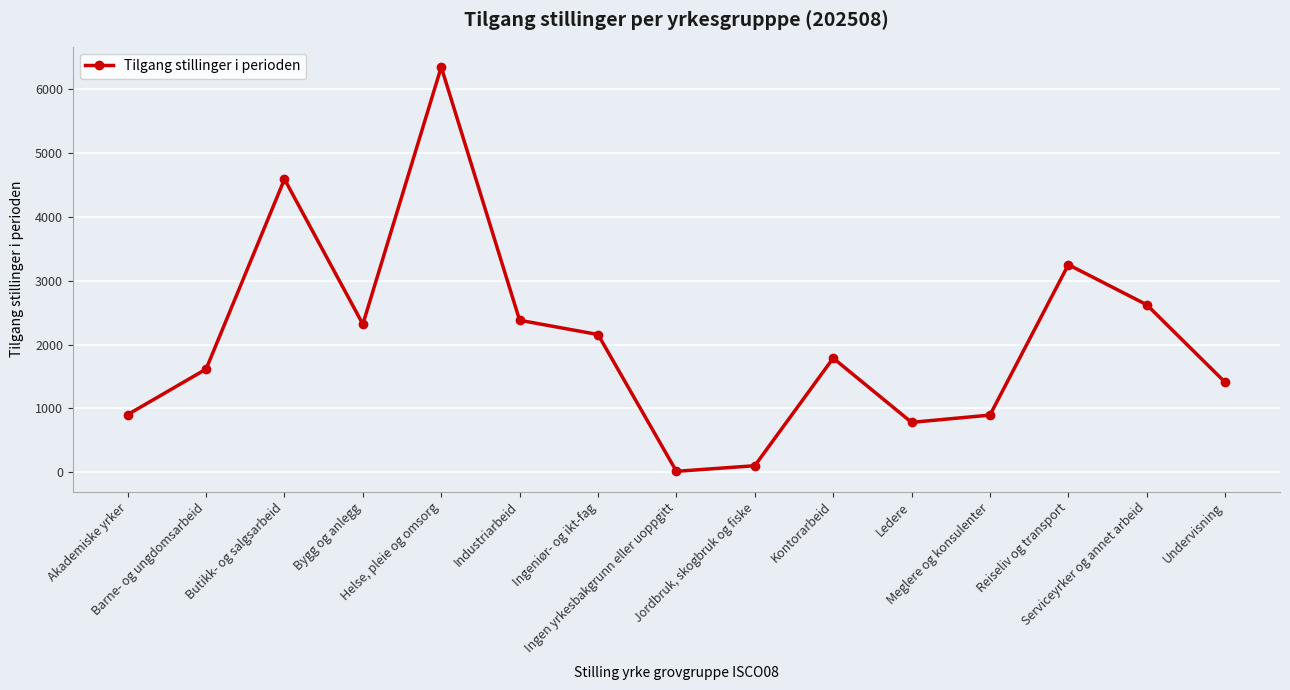

What is the greatest value displayed?

6342